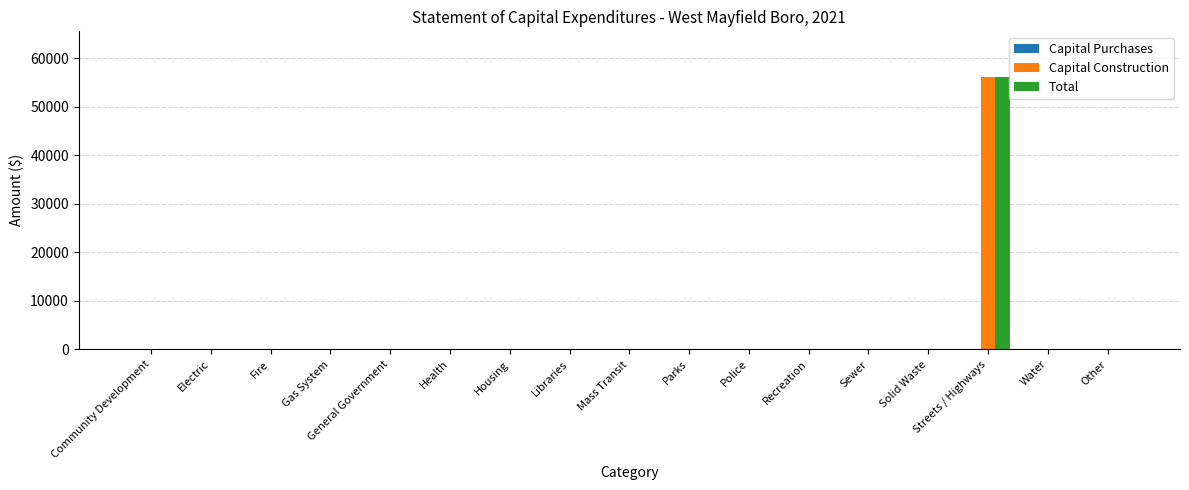

Are the bars horizontal?

No